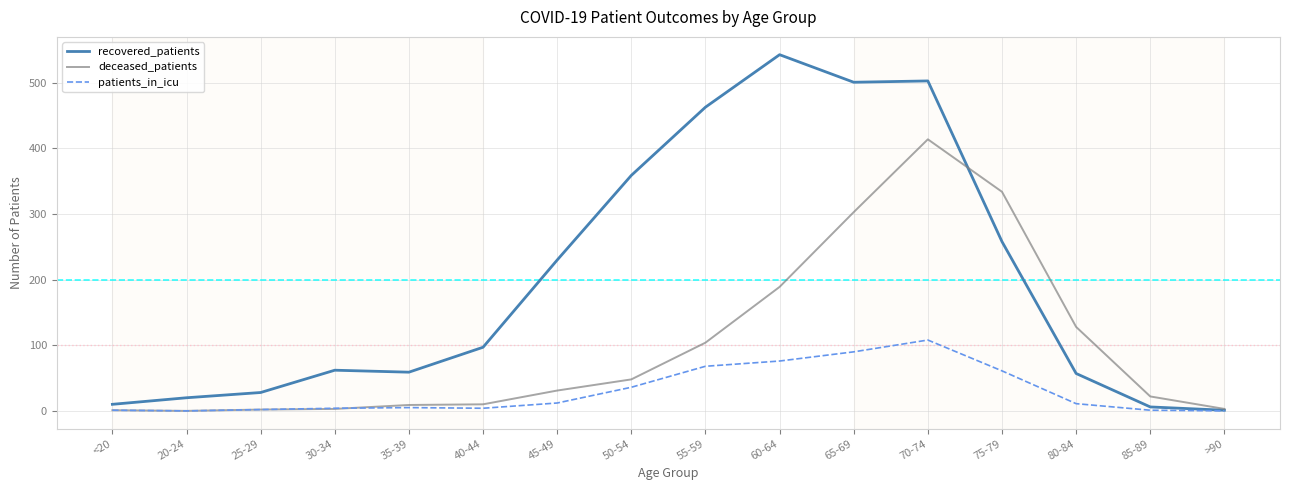

What position from the right is 55-59?

8